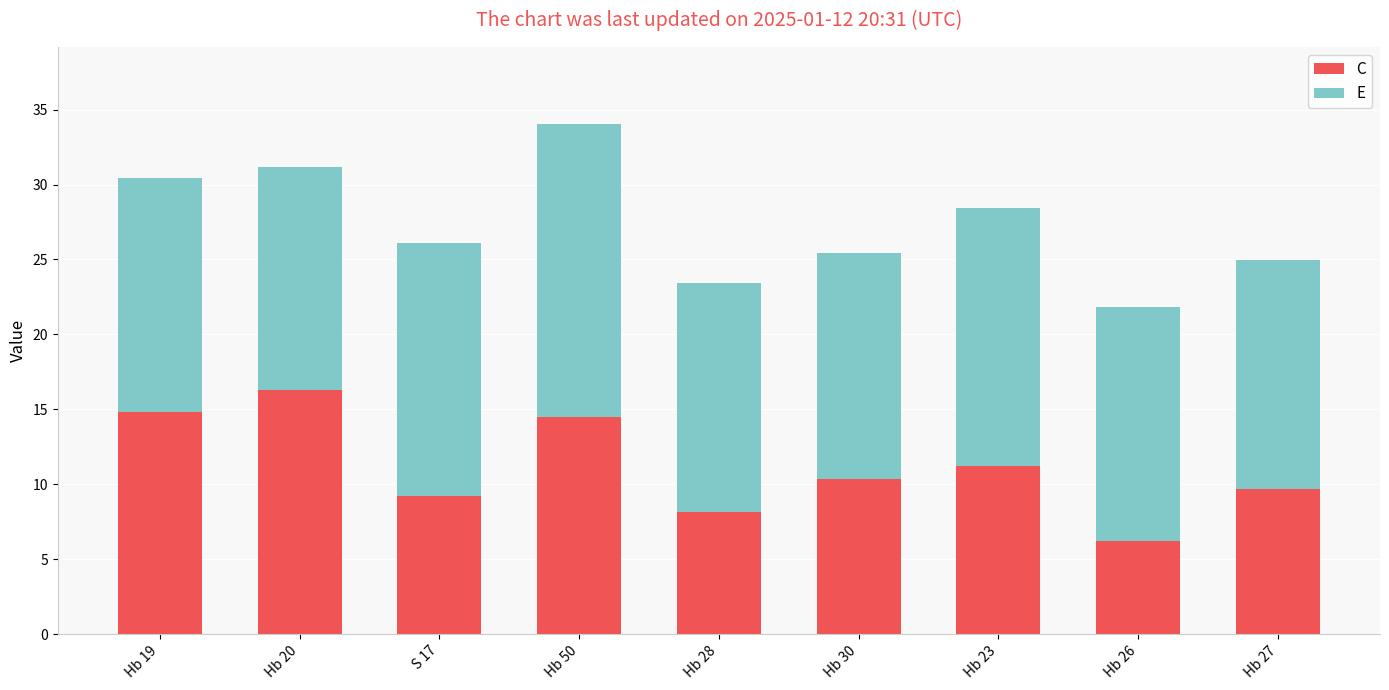

Reading left to right, transcribe the values for C.

Hb 19=14.8	Hb 20=16.3	S 17=9.2	Hb 50=14.5	Hb 28=8.1	Hb 30=10.4	Hb 23=11.2	Hb 26=6.2	Hb 27=9.7